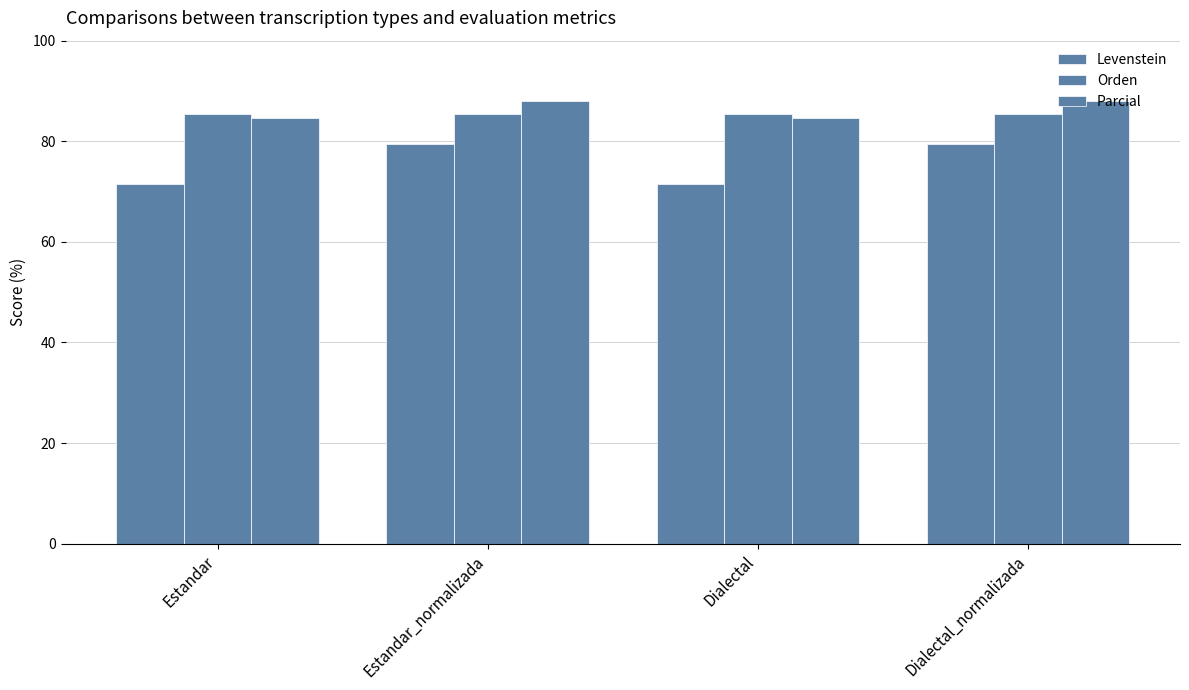

Between Estandar and Dialectal_normalizada, which is larger?

Dialectal_normalizada